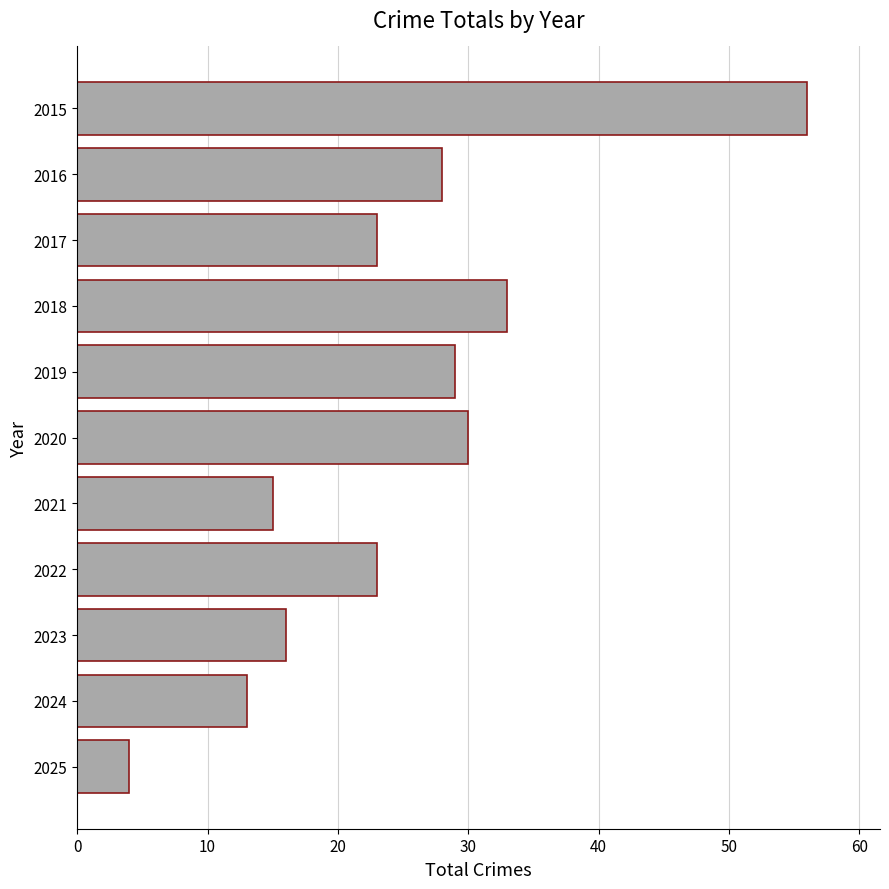

What is the sum of all values?

270